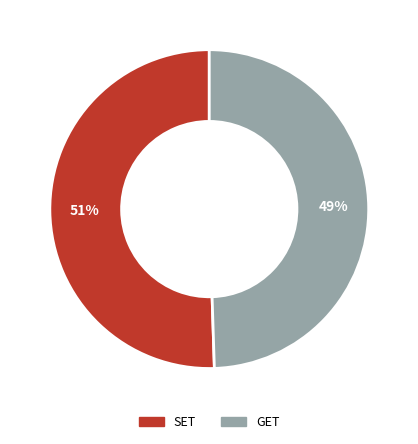

Which category accounts for the majority?

SET